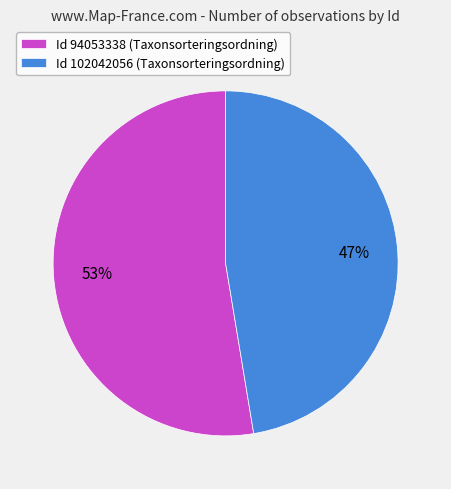

Does any single category account for the majority?

Yes